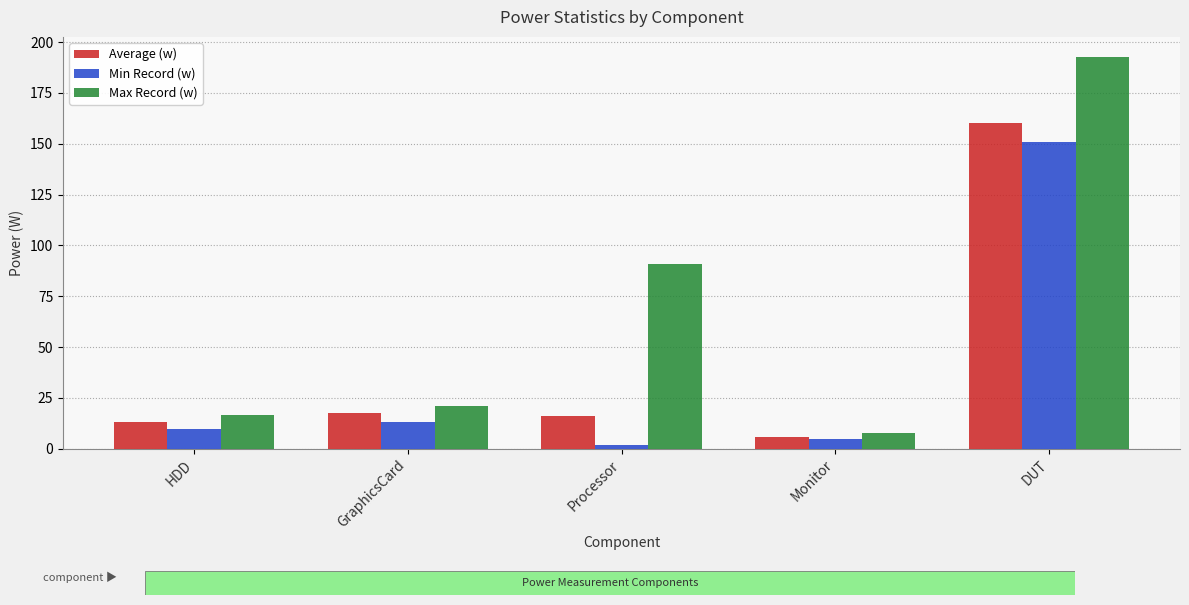

What are all the series names shown in the legend?

Average (w), Min Record (w), Max Record (w)